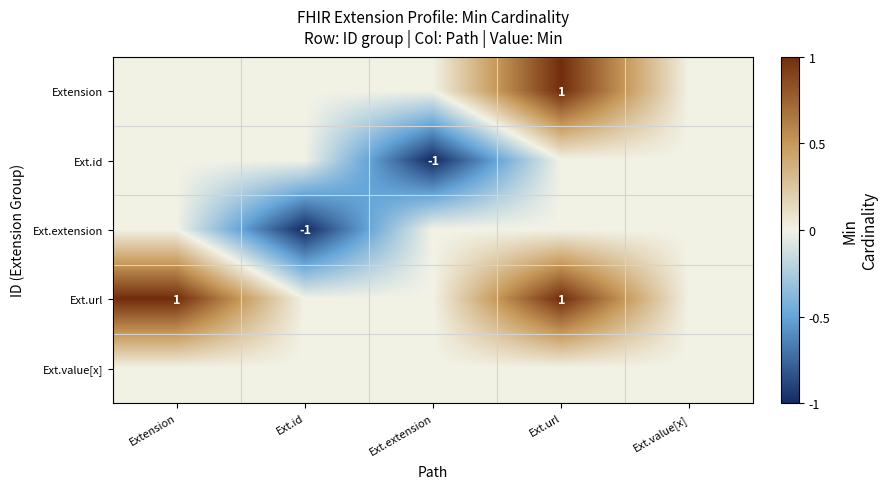

Which series has the largest total across all categories?

Ext.url